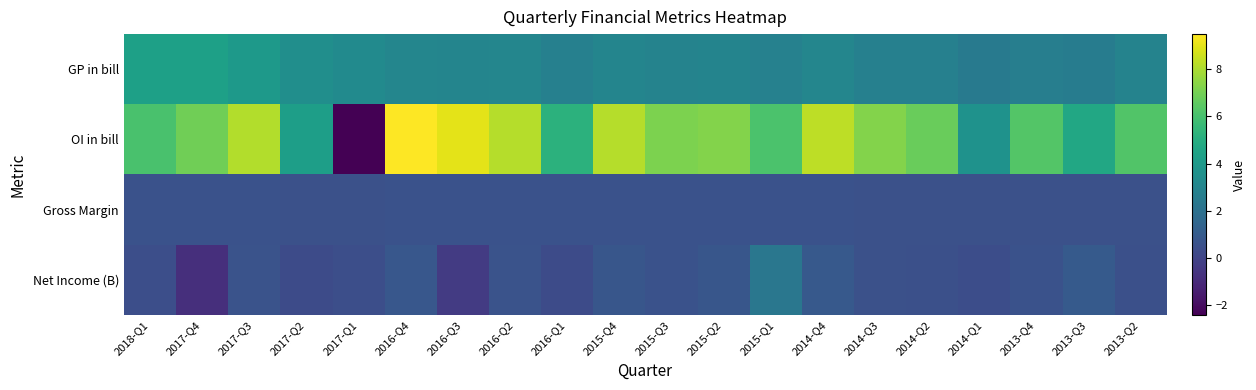

List the series in order of their peak value, highest first.

OI in bill, GP in bill, Net Income (B), Gross Margin